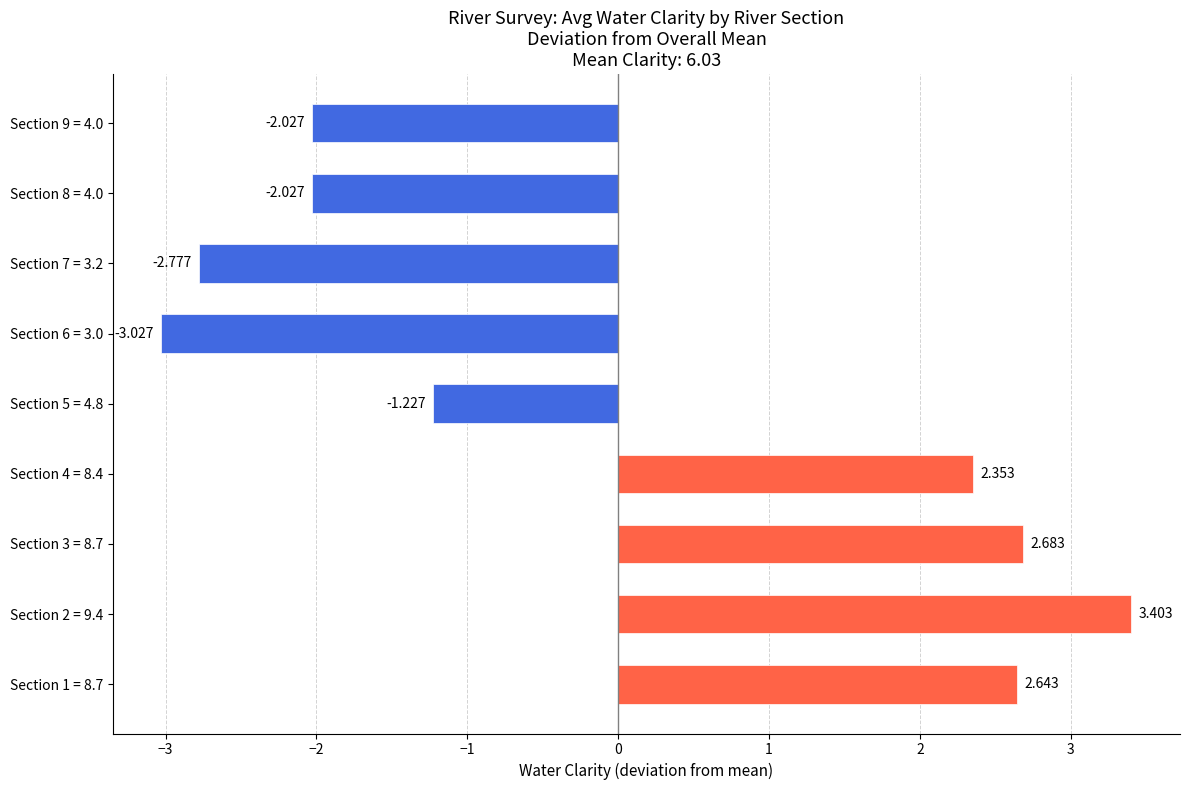

What is the maximum value shown in the chart?

3.4